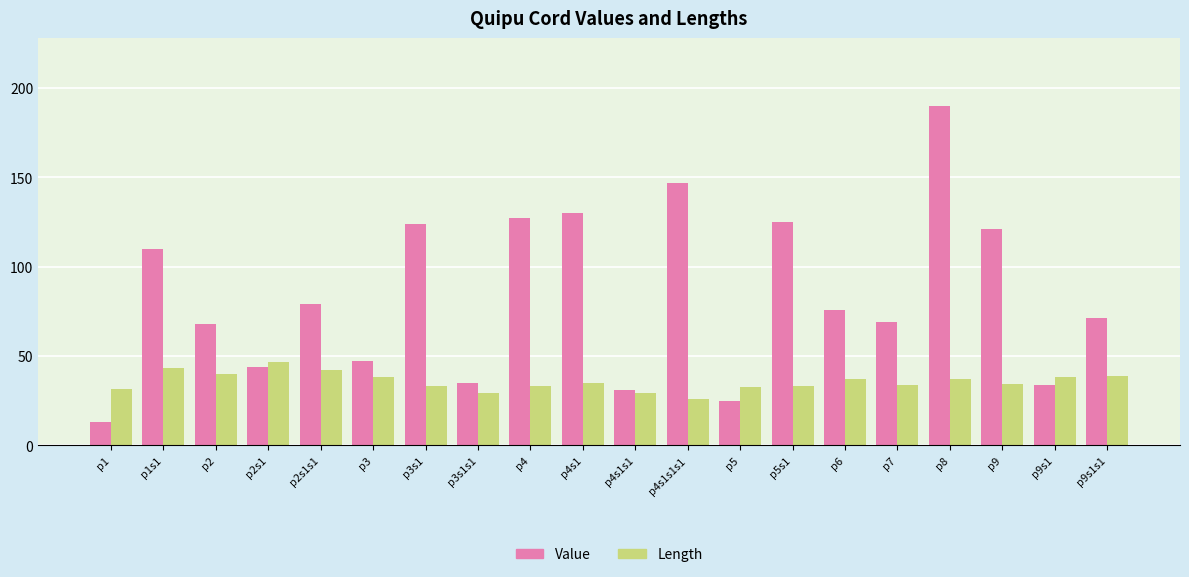

Between p1s1 and p3, which series saw the biggest shift?

Value